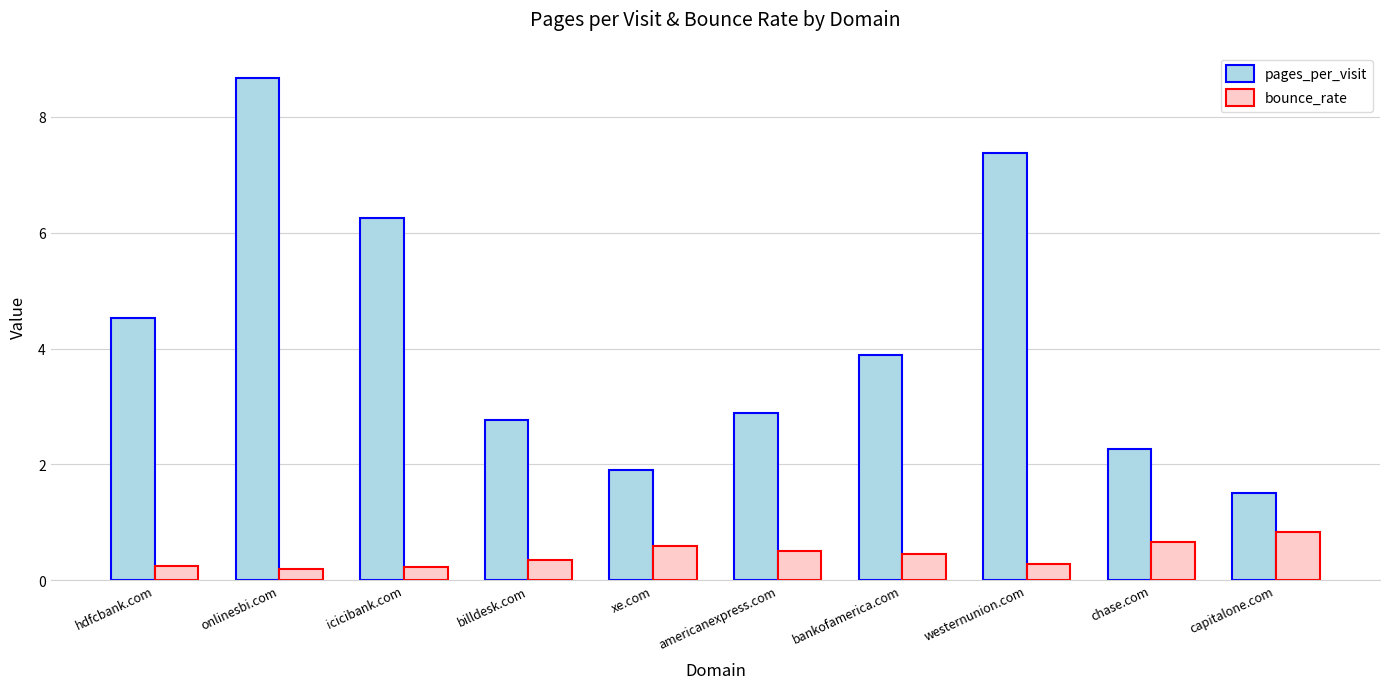

What is the sum of the pages_per_visit values at bankofamerica.com and chase.com?

6.1